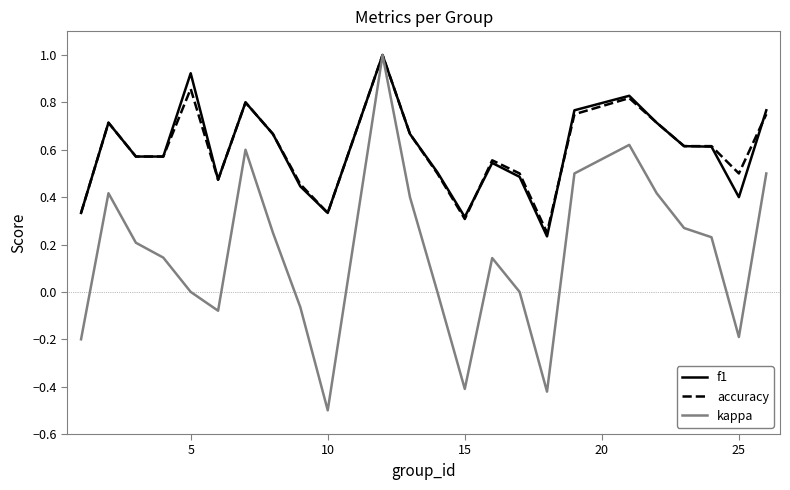

Which series has the largest range (max minus min)?

kappa